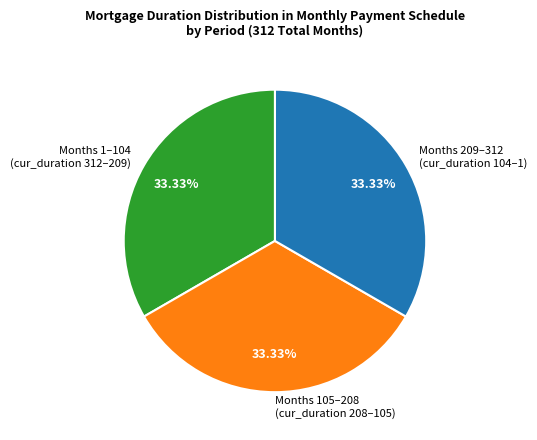

What is the ratio of the value at Months 209–312 (cur_duration 104–1) to the value at Months 105–208 (cur_duration 208–105)?

1.0